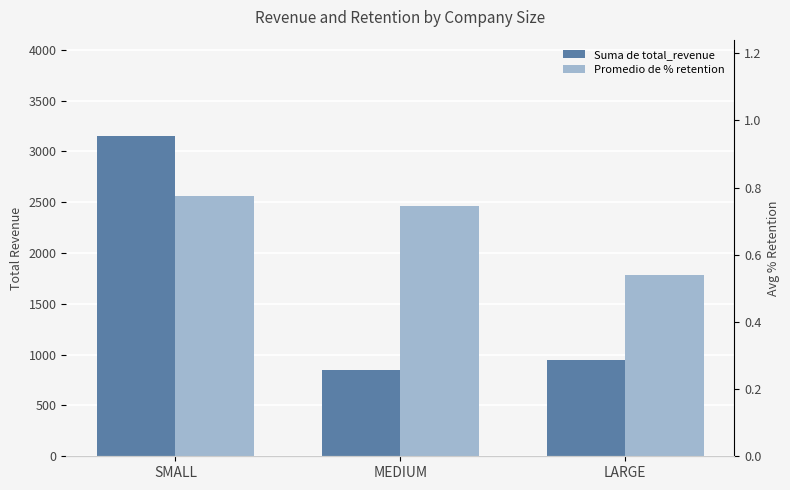

Which has a higher value, SMALL or LARGE?

SMALL